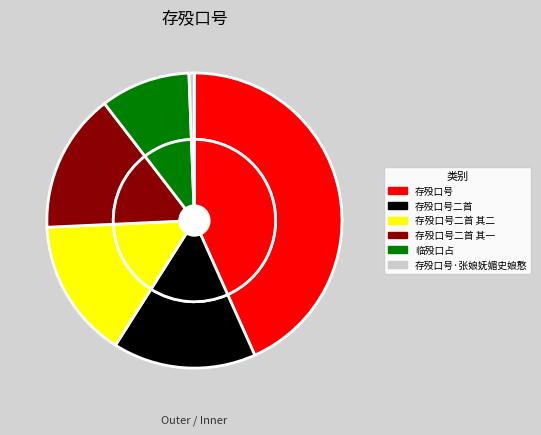

How many segments does this pie chart have?

6